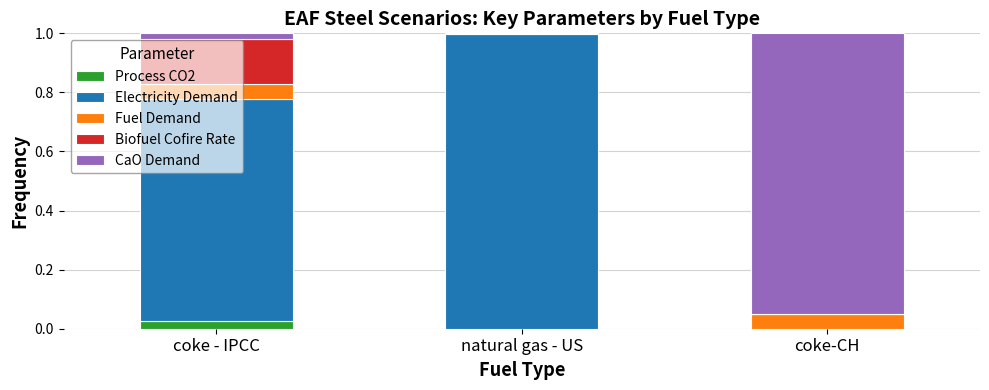

Is it true that Process CO2 equals 0.0 at coke-CH?

True